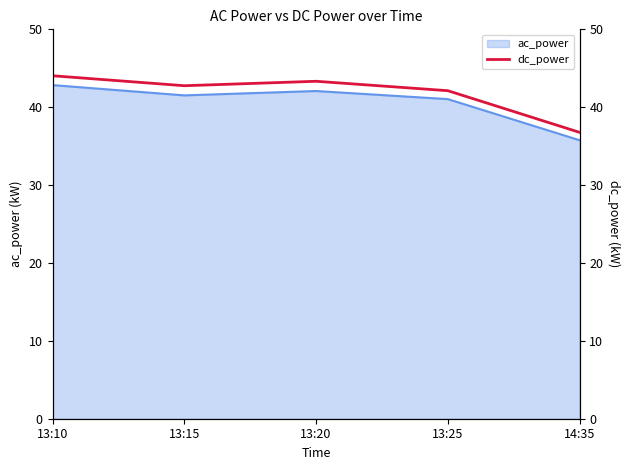

Where is the data nearest to the value 40?

13:25